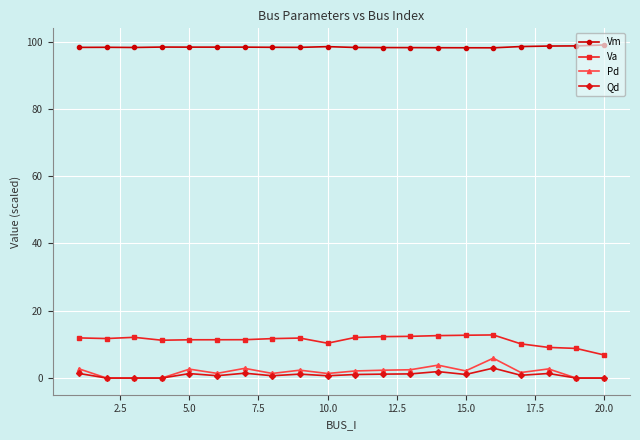

True or false: Va and Qd intersect in this chart.

False